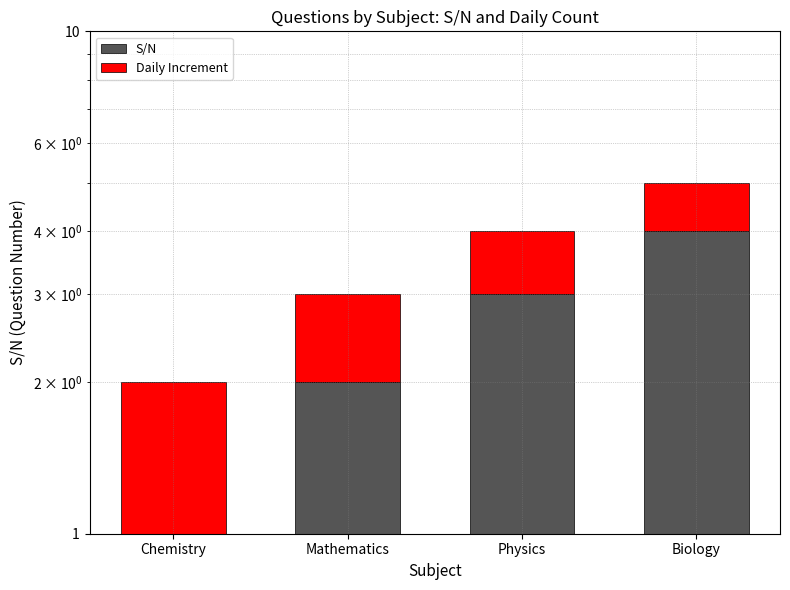

Reading left to right, what are all the values shown in this chart?

S/N: Chemistry=1	Mathematics=2	Physics=3	Biology=4
Daily Increment: Chemistry=1	Mathematics=1	Physics=1	Biology=1